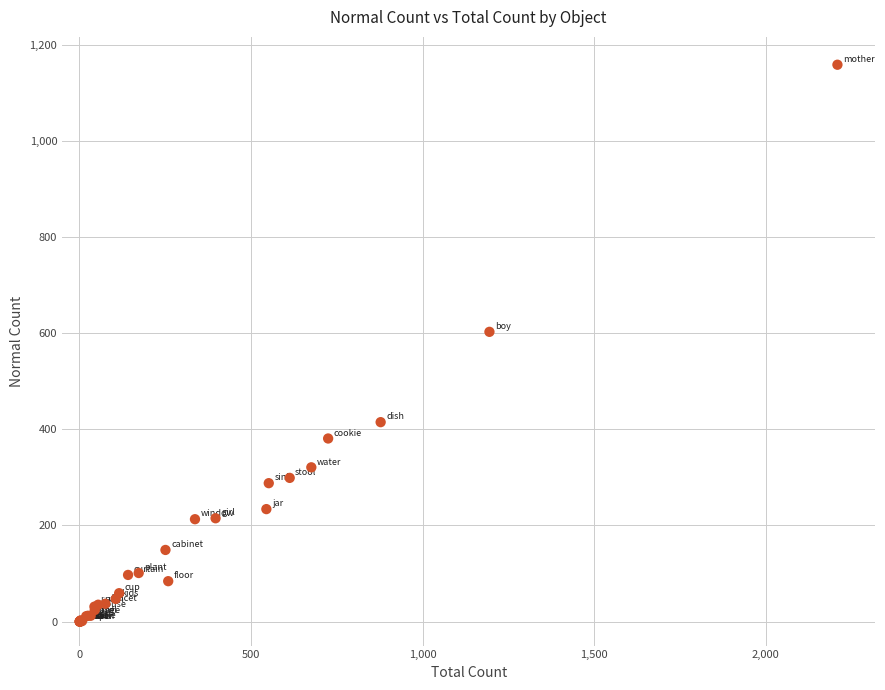

What Y value in the scatter plot is closest to 579?

603